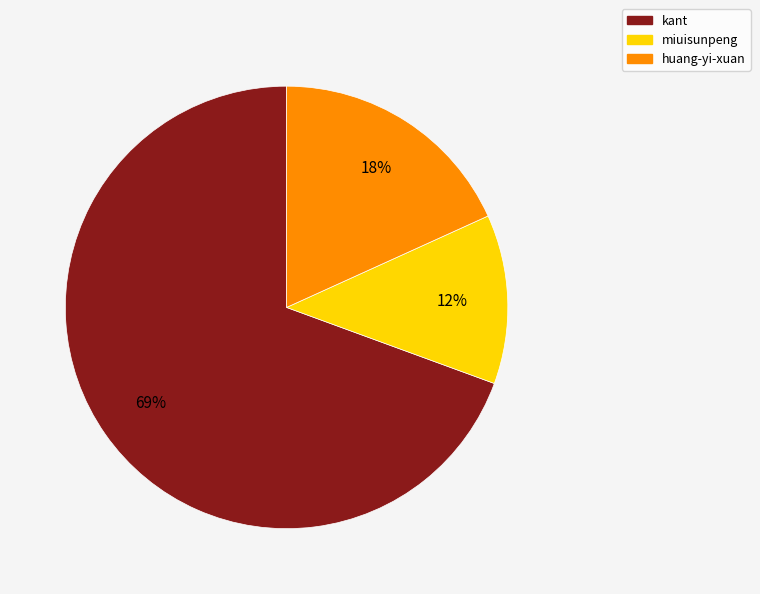

To the nearest percent, what is the average slice percentage?

33%